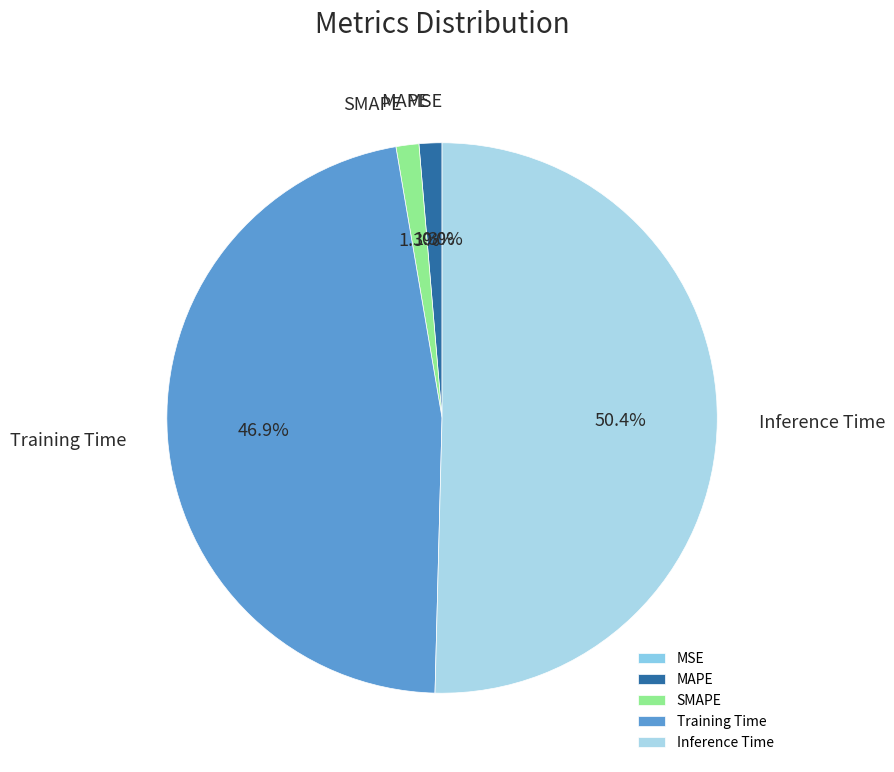

Which slice is the largest?

Inference Time